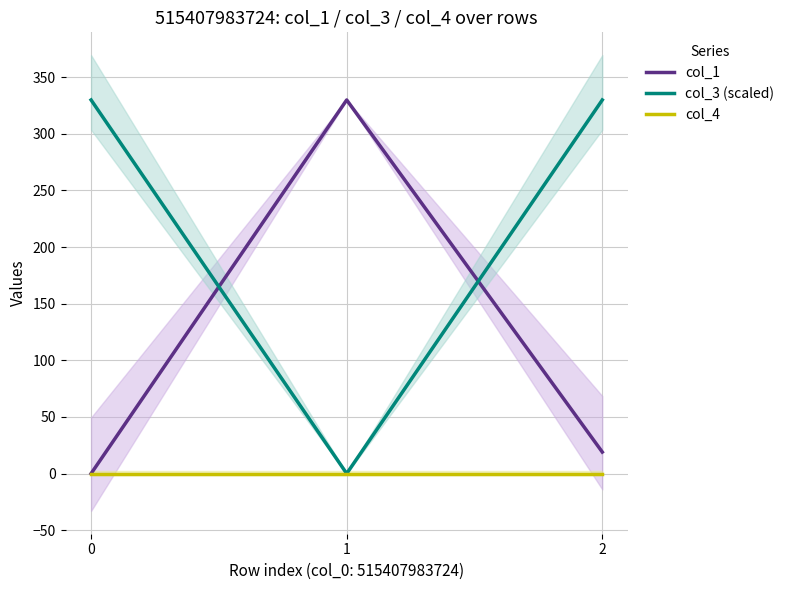

What is the value of the col_3 (scaled) point at the 3rd from the left?

329.9